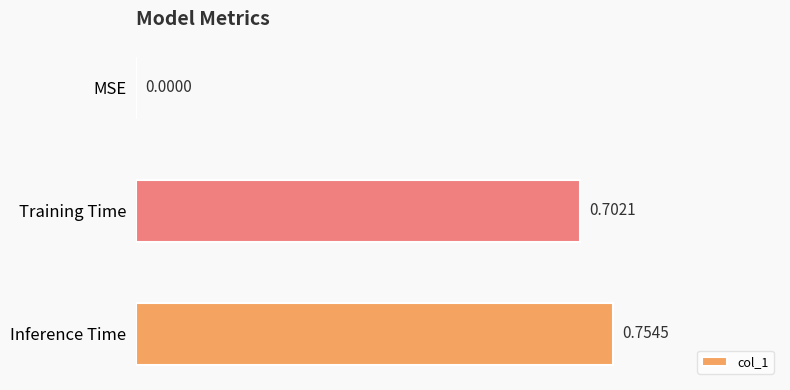

What is the change in value from Training Time to Inference Time?

+0.1